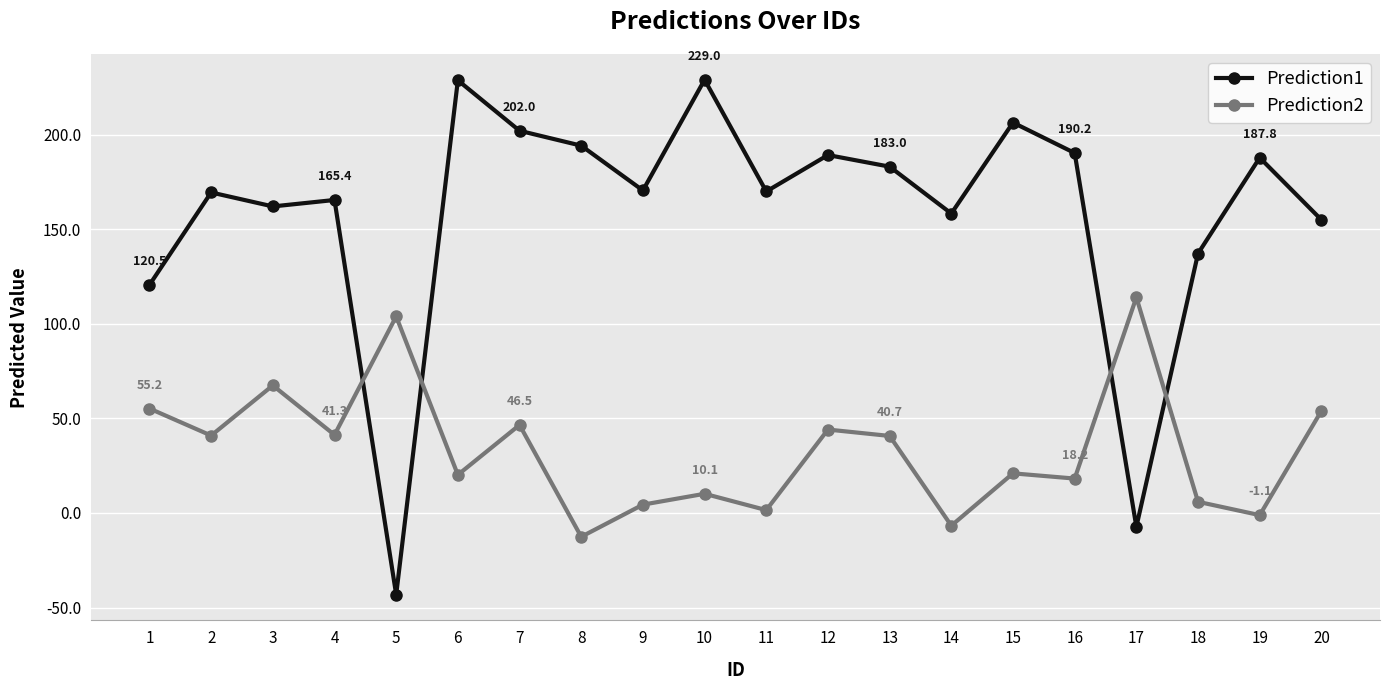

What is the total value across all series at 20?

208.9